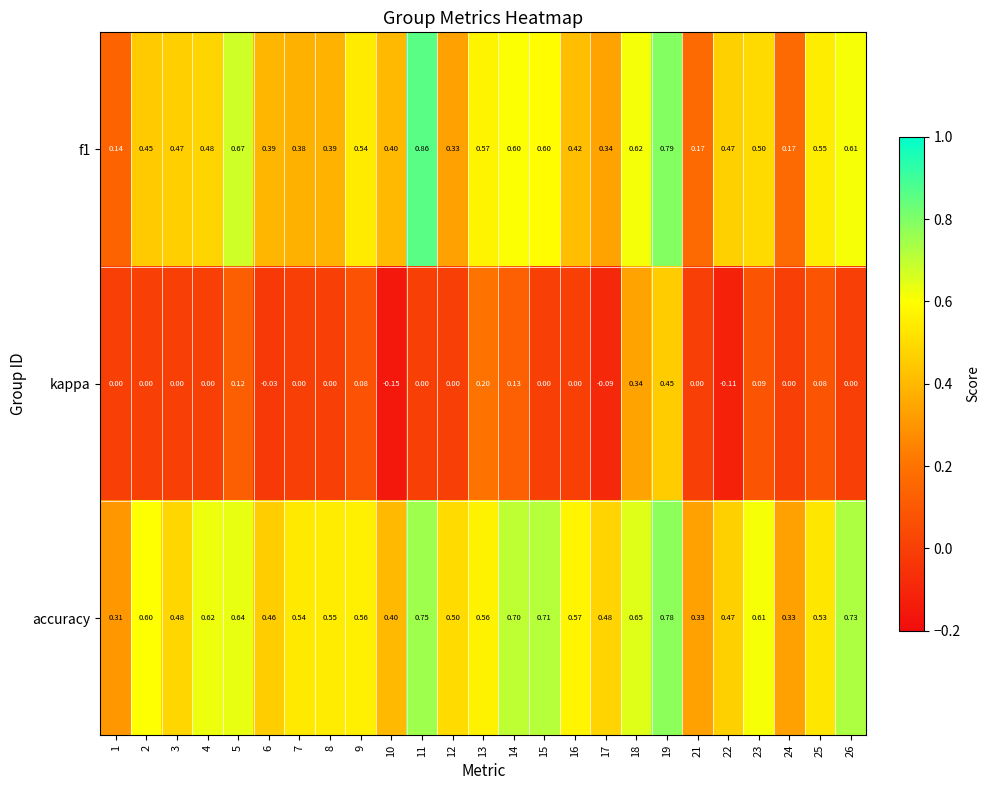

Rank the series by their average value, from lowest to highest.

kappa, f1, accuracy